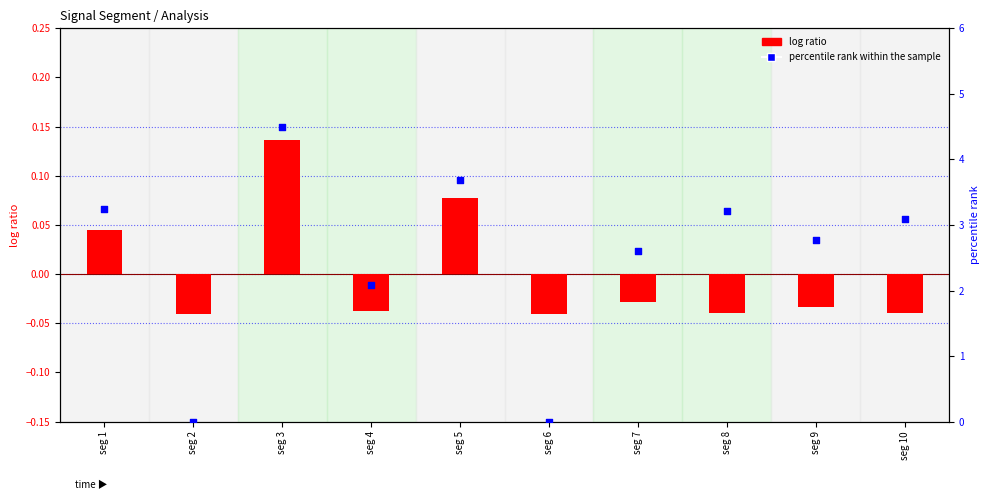

Which series reaches the minimum Y coordinate?

log ratio